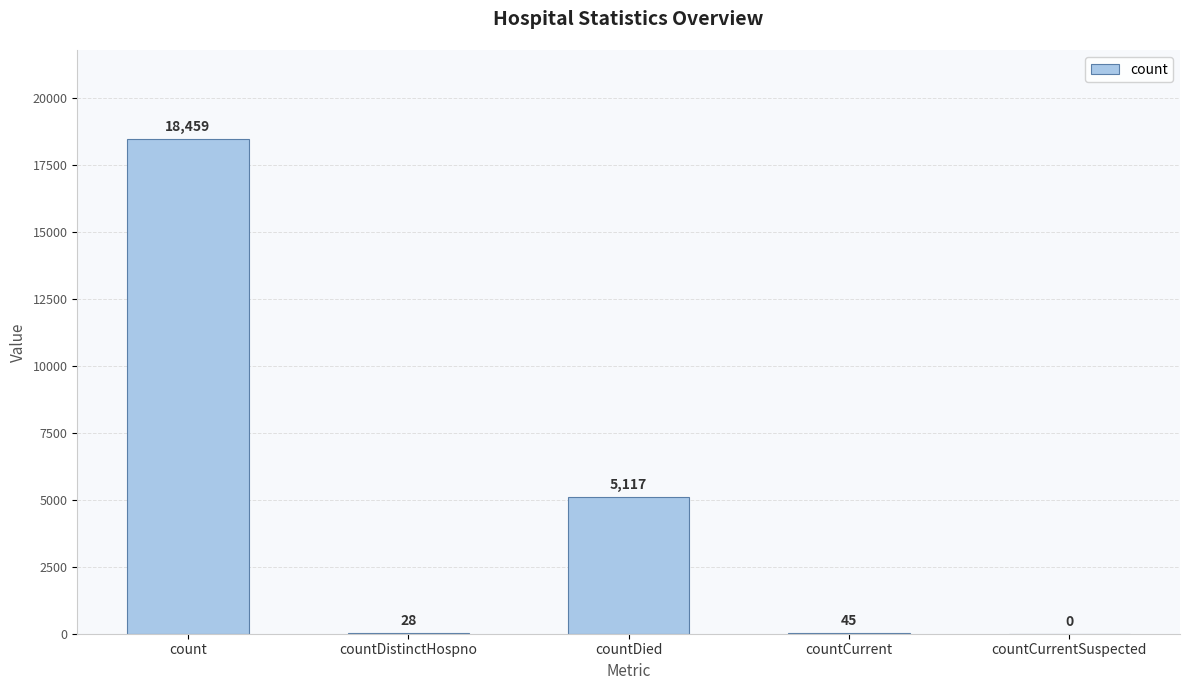

Between countDied and countCurrentSuspected, which is larger?

countDied